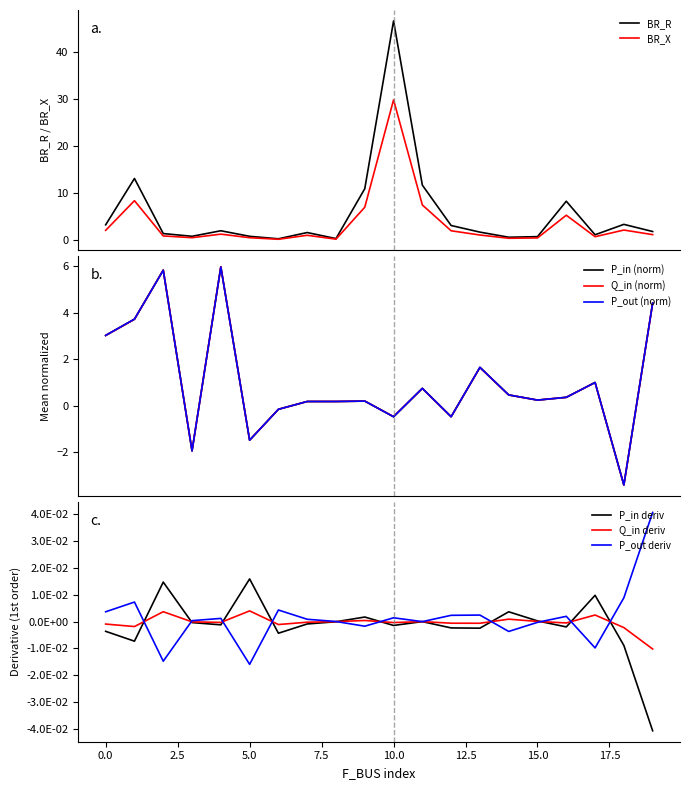

What is the maximum value for Q_in (norm)?

6.0